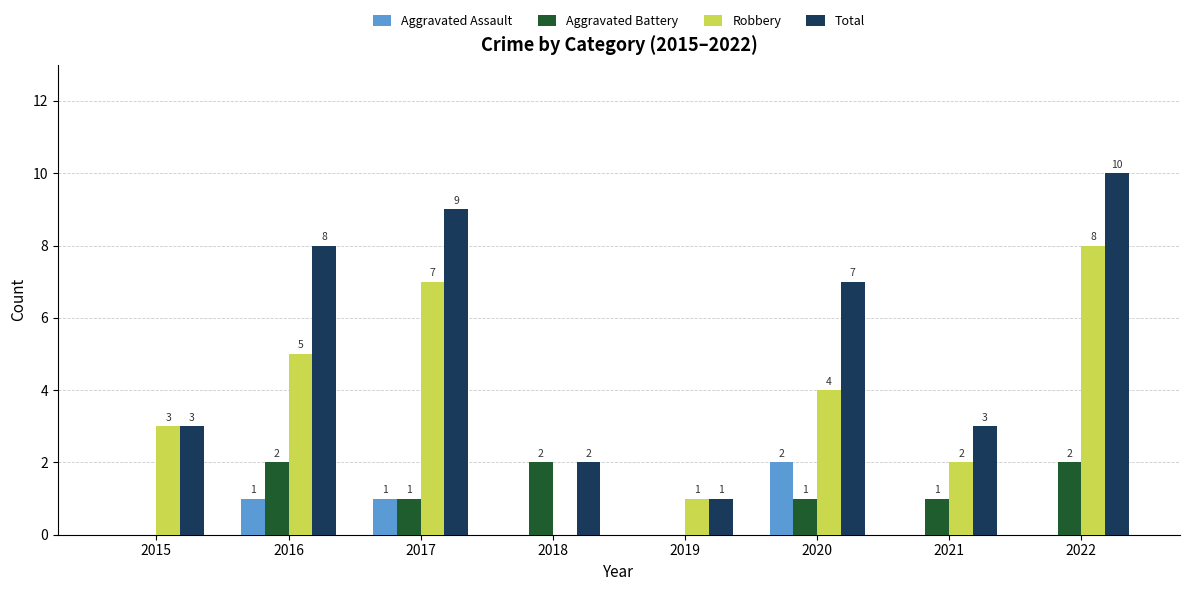

How many groups of bars are there?

8